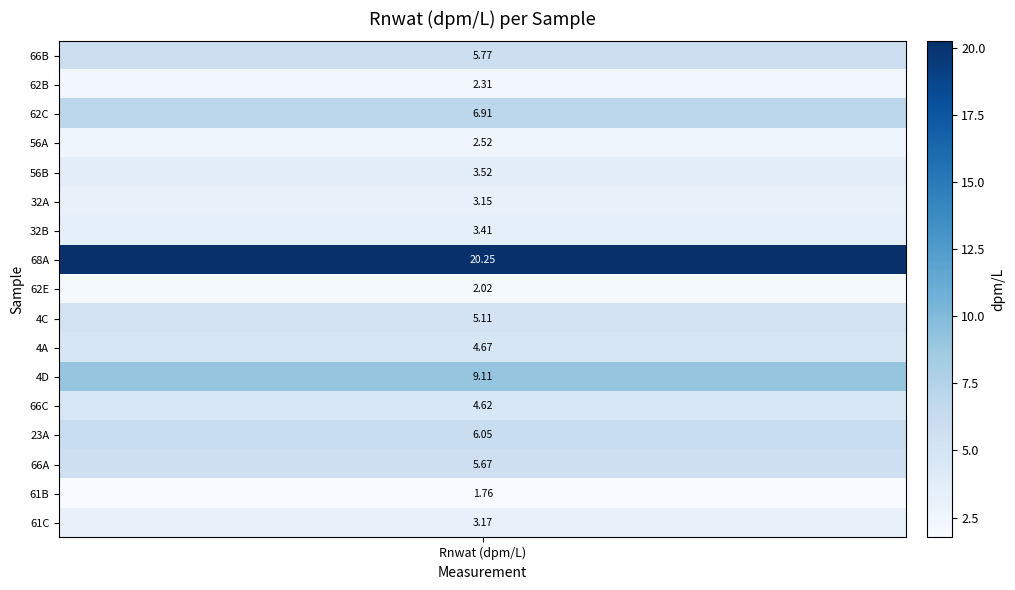

Reading left to right, extract all data points from this chart.

5.8	2.3	6.9	2.5	3.5	3.1	3.4	20.3	2.0	5.1	4.7	9.1	4.6	6.1	5.7	1.8	3.2